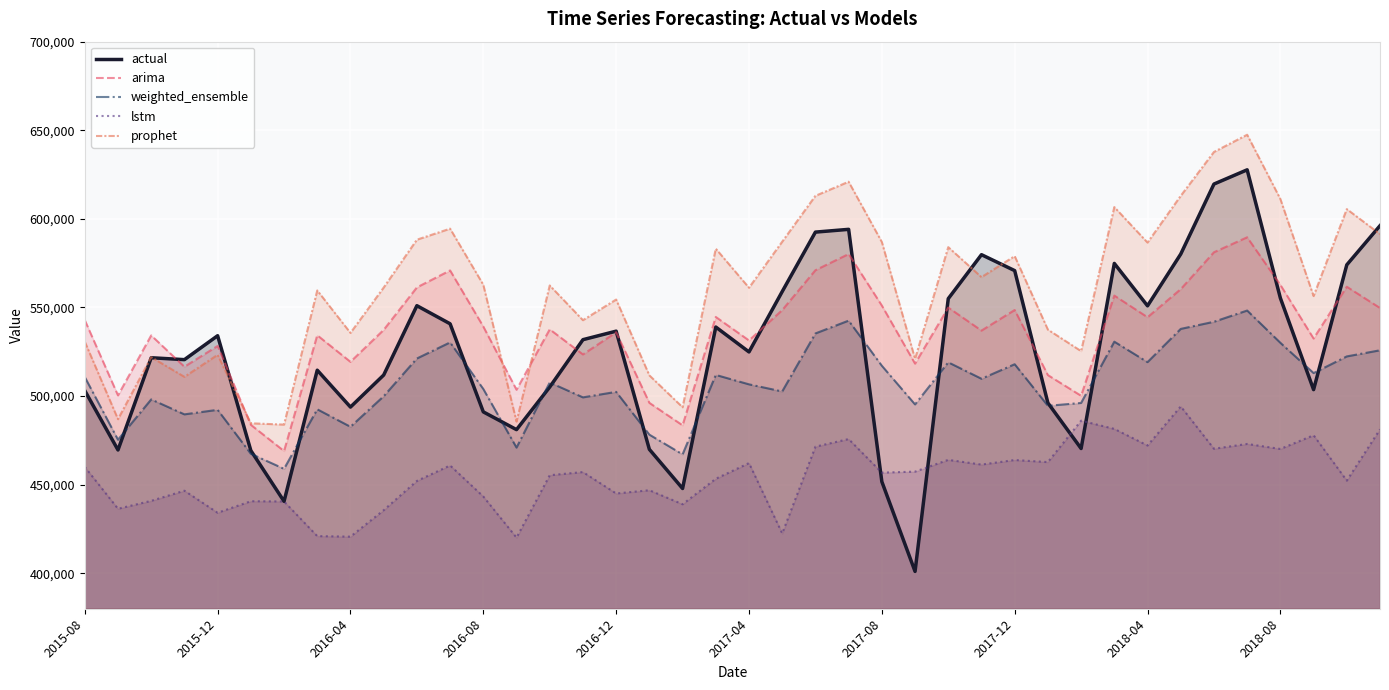

What is the lowest value of the lstm series?

420133.6